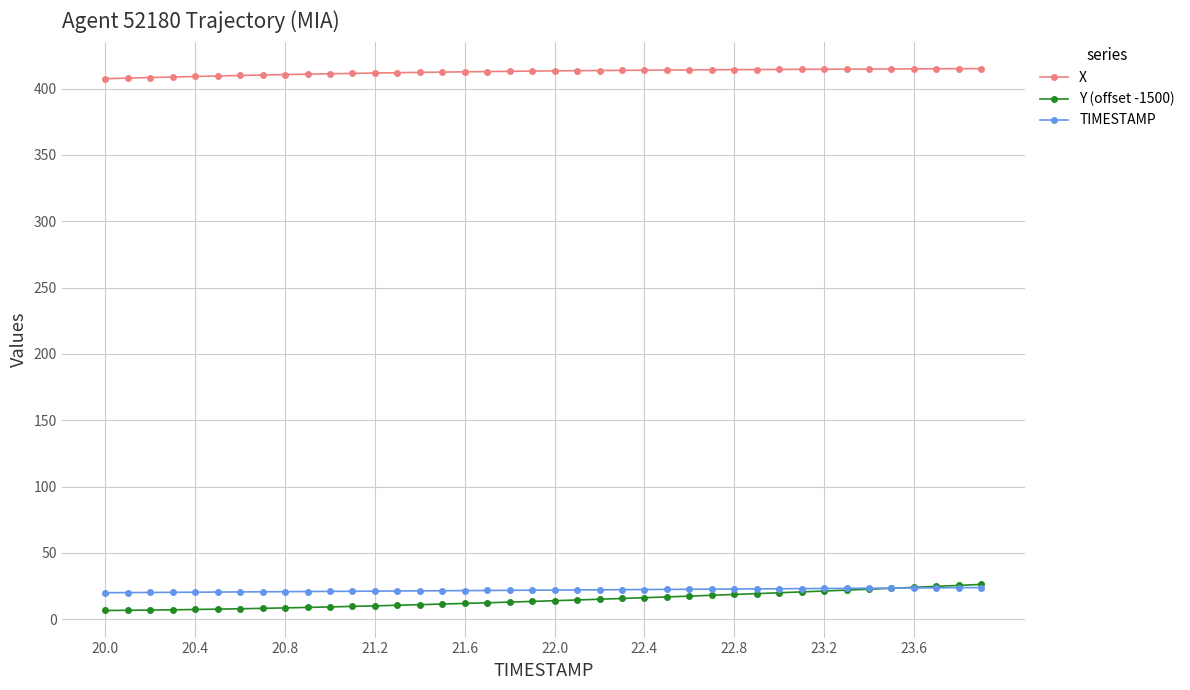

Which series has the largest total across all categories?

X